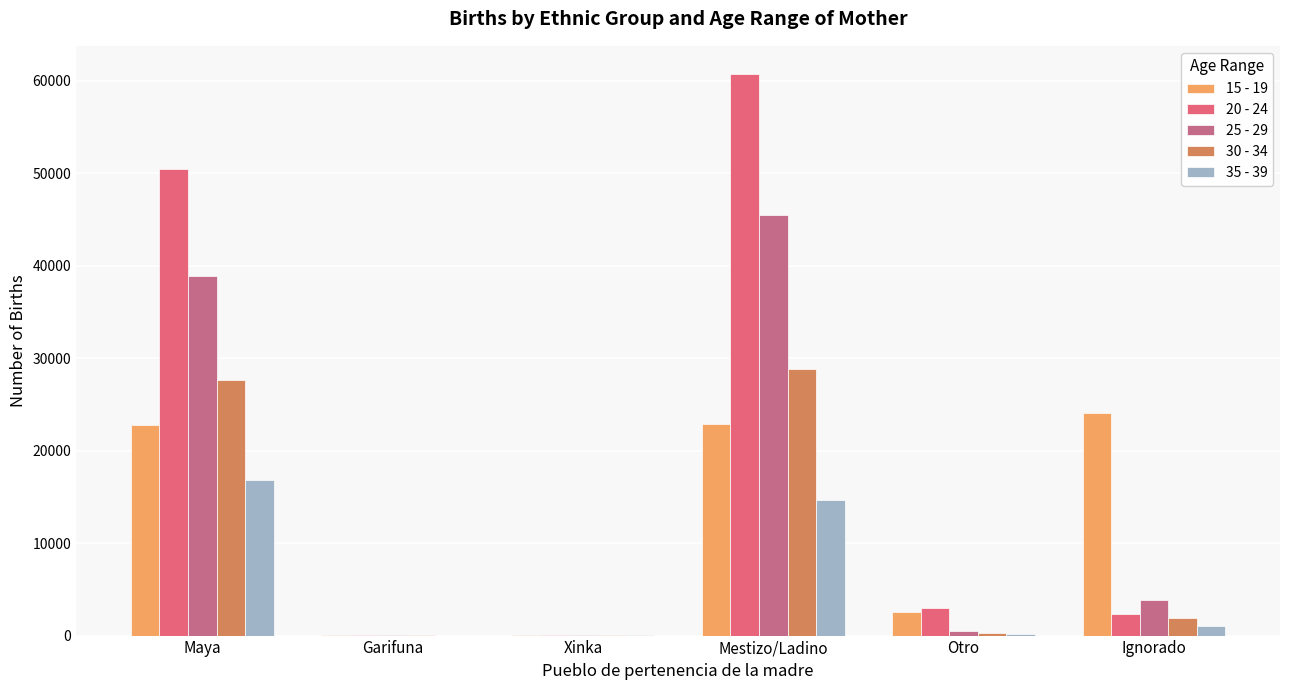

At which category is the sum across all series the highest?

Mestizo/Ladino